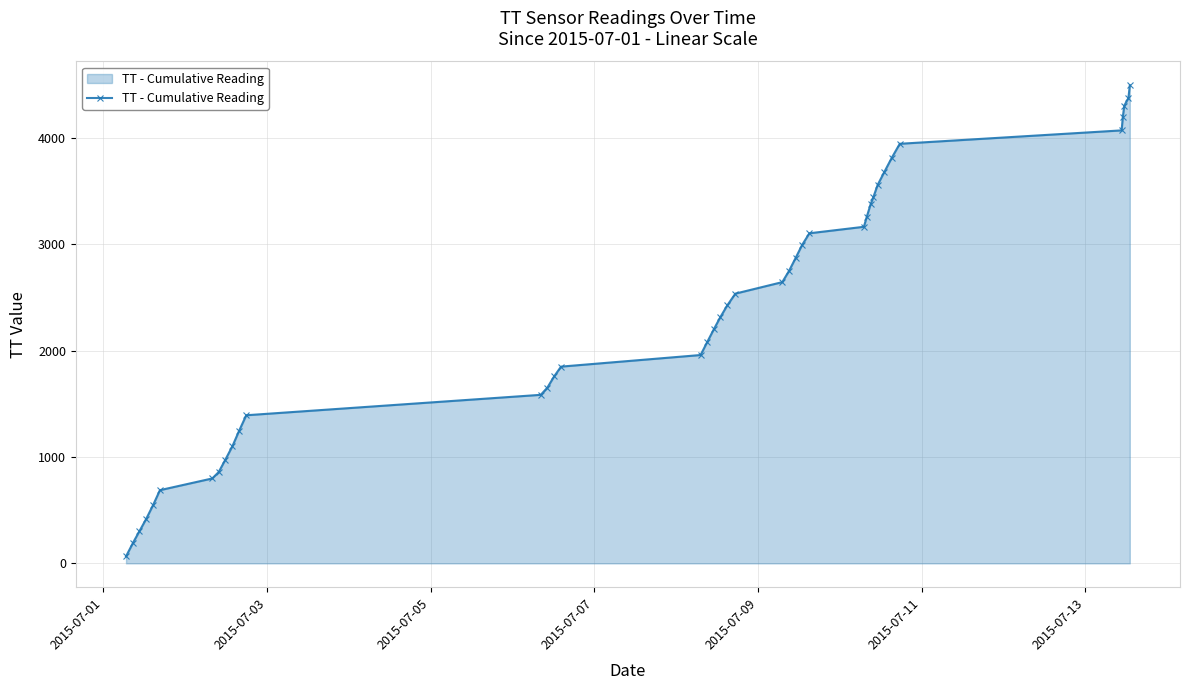

What is the difference between the maximum and minimum values?

4426